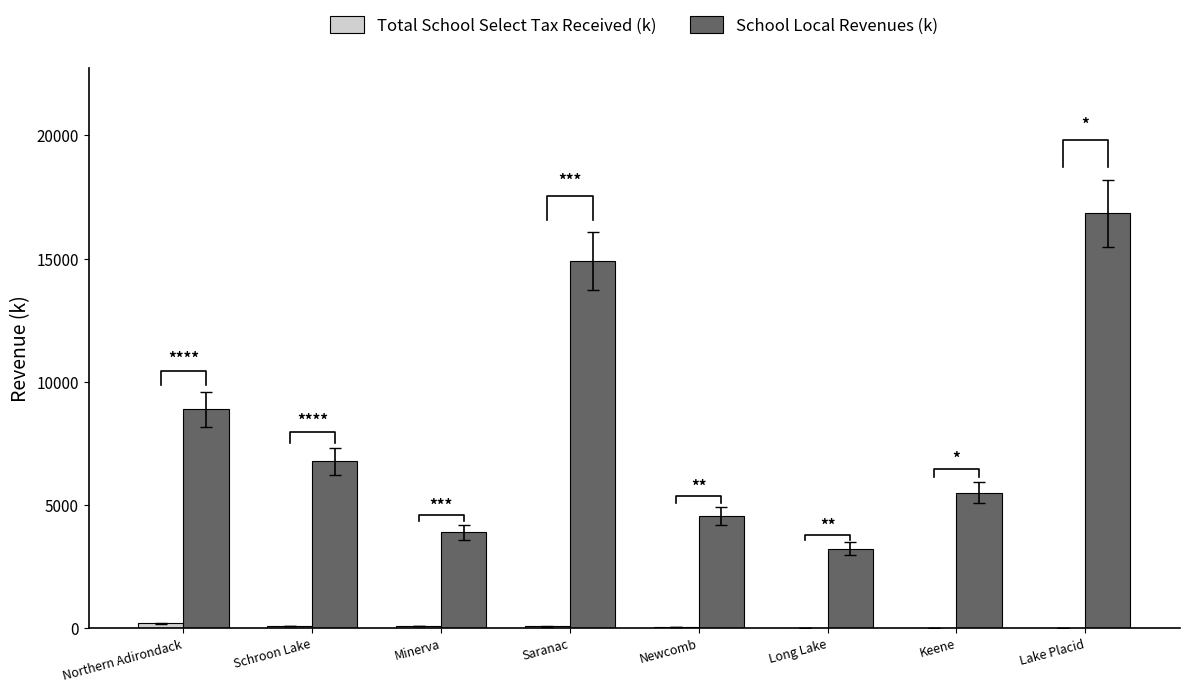

Reading right to left, transcribe all the data shown in this chart.

Total School Select Tax Received (k): Lake Placid=3.2	Keene=5.7	Long Lake=9.0	Newcomb=34.9	Saranac=63.4	Minerva=71.9	Schroon Lake=84.0	Northern Adirondack=186.9
School Local Revenues (k): Lake Placid=16832.8	Keene=5497.9	Long Lake=3222.1	Newcomb=4548.2	Saranac=14902.5	Minerva=3889.6	Schroon Lake=6761.0	Northern Adirondack=8877.0